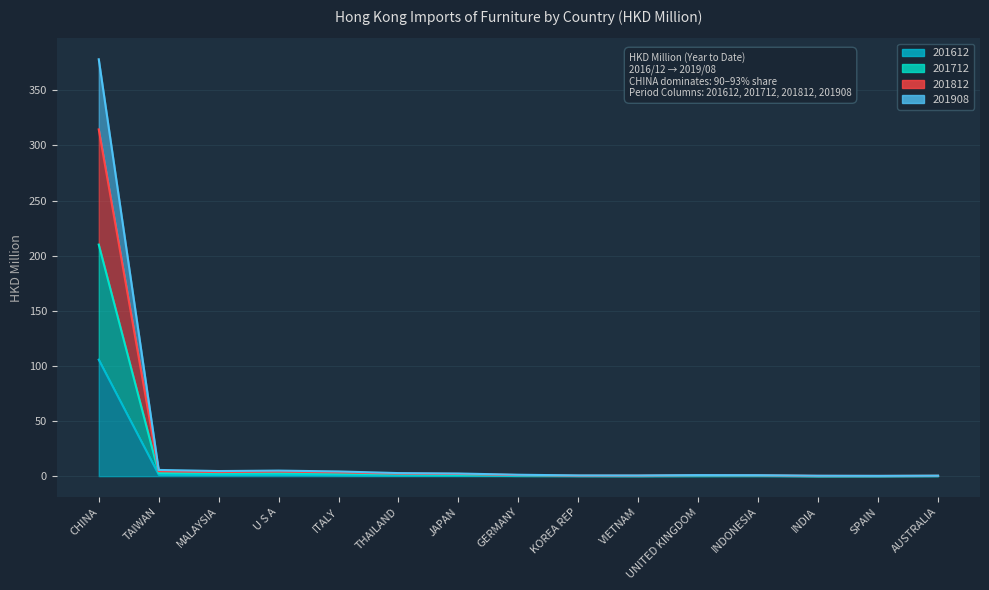

Rank the categories by 201812 value from lowest to highest.

SPAIN, INDIA, AUSTRALIA, VIETNAM, KOREA REP, INDONESIA, UNITED KINGDOM, GERMANY, JAPAN, THAILAND, ITALY, MALAYSIA, U S A, TAIWAN, CHINA